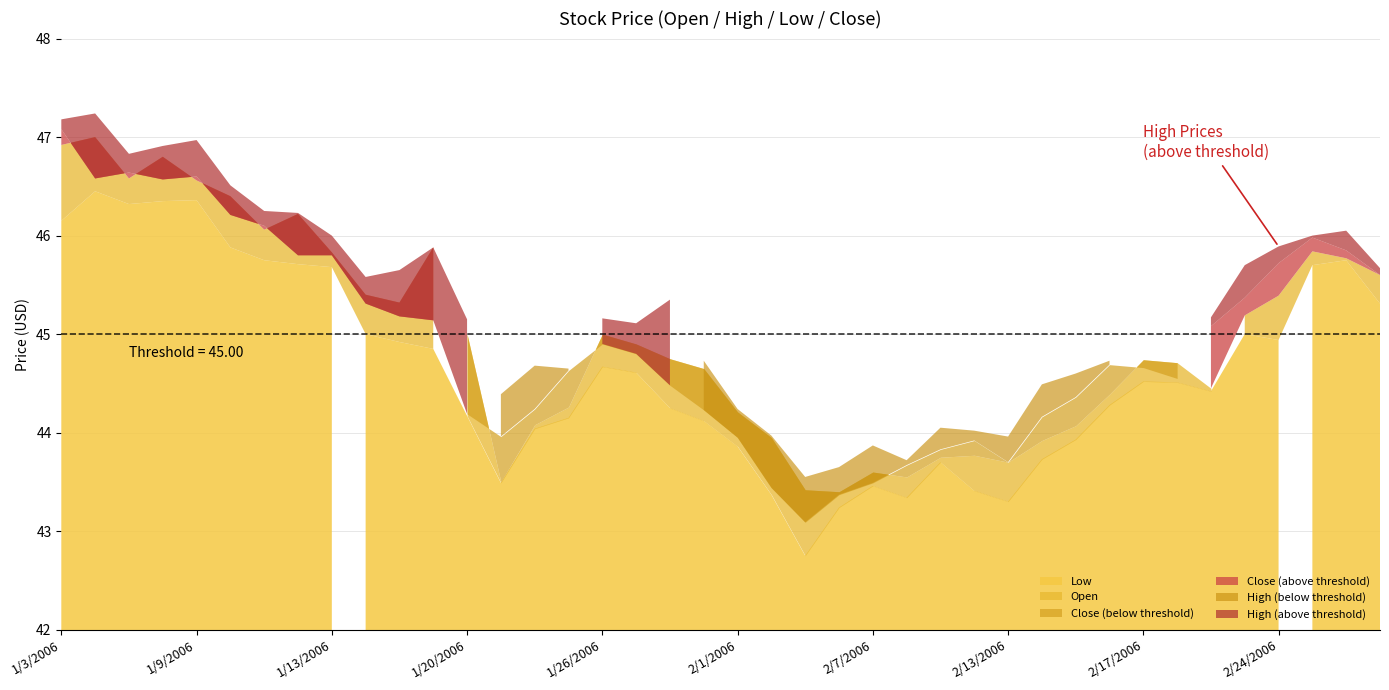

What is the difference between the highest and lowest values at 2/8/2006?

0.4